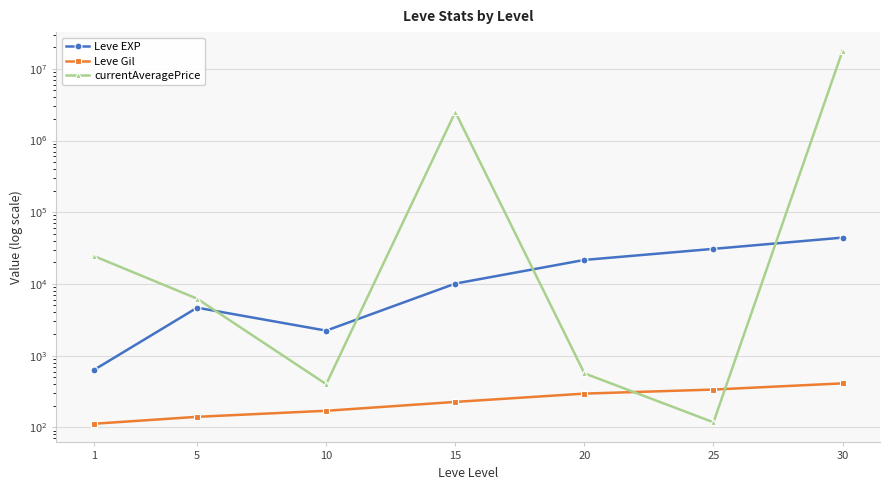

Which series has the widest spread of values?

currentAveragePrice